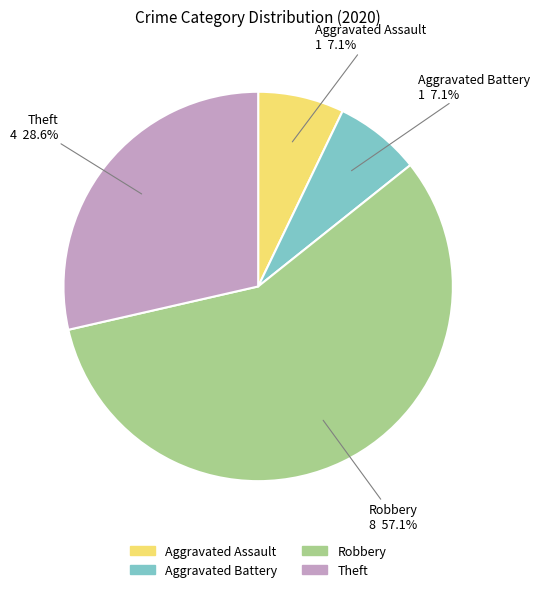

Approximately how many times larger is the value at Theft compared to Aggravated Assault?

4.0